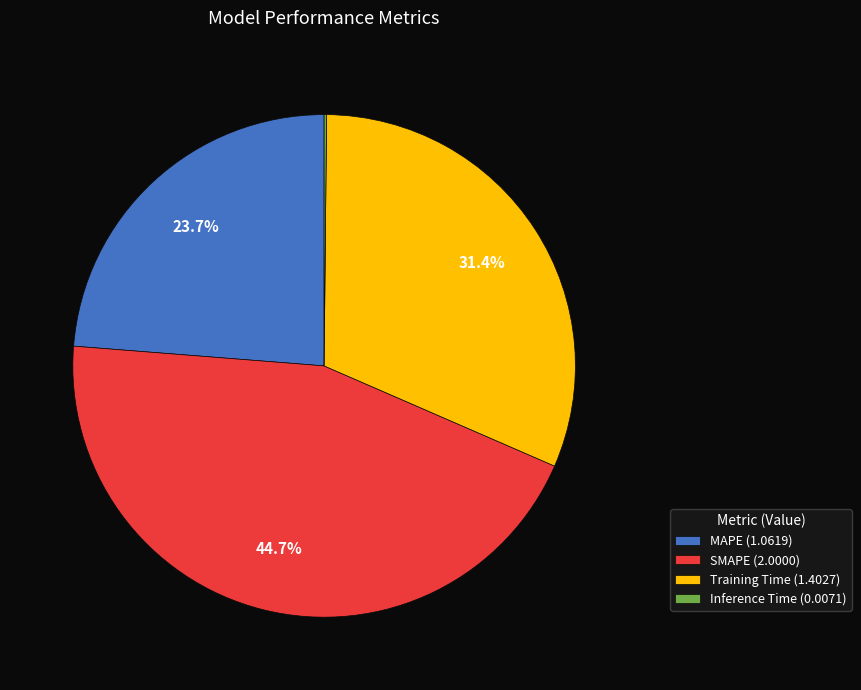

What percentage is NOT represented by MAPE (1.0619)?

76.3%